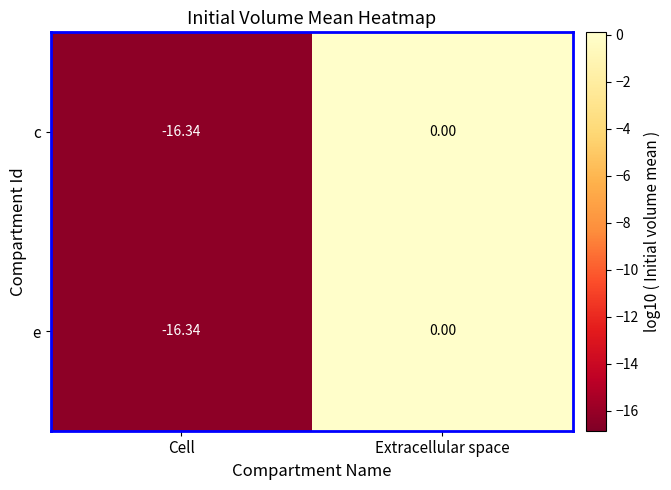

List the labels in order of c value, smallest first.

Cell, Extracellular space